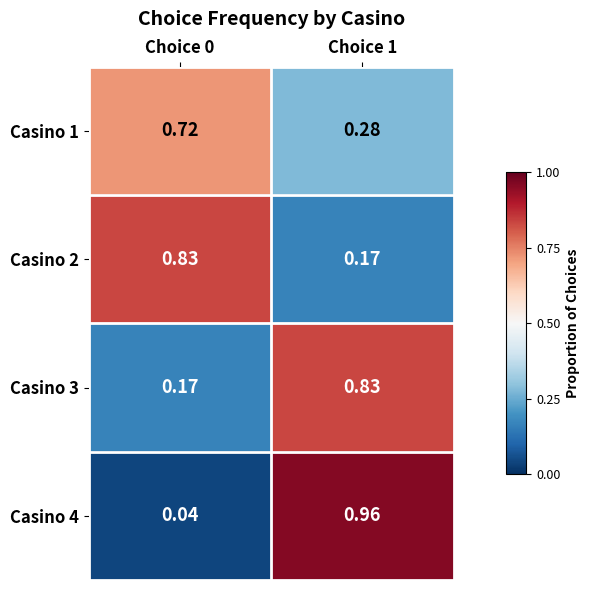

Is the value of Casino 3 at Choice 1 greater than the value of Casino 2 at Choice 1?

Yes